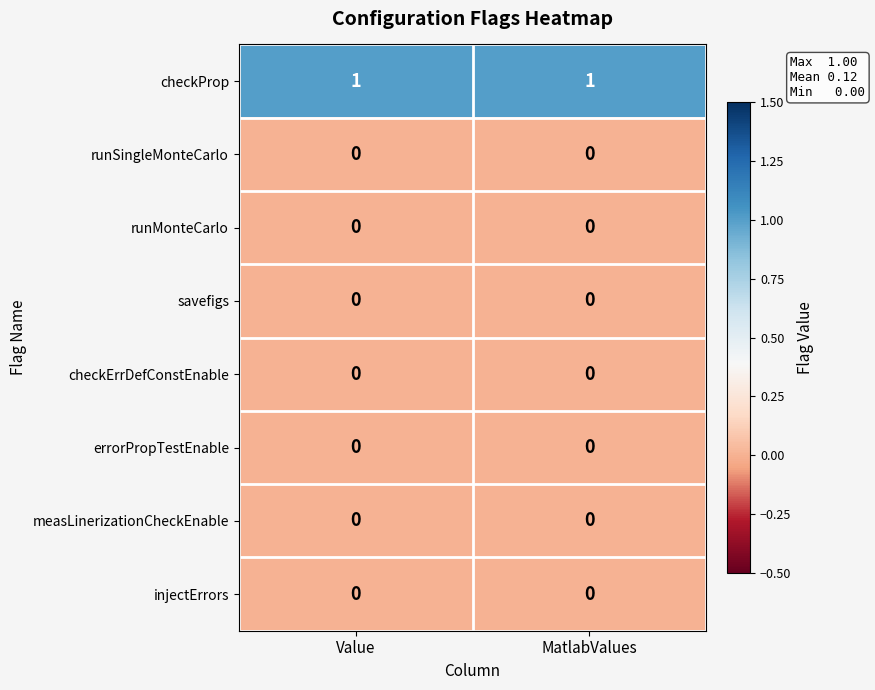

Reading left to right, extract all data points from this chart.

checkProp: Value=1	MatlabValues=1
runSingleMonteCarlo: Value=0	MatlabValues=0
runMonteCarlo: Value=0	MatlabValues=0
savefigs: Value=0	MatlabValues=0
checkErrDefConstEnable: Value=0	MatlabValues=0
errorPropTestEnable: Value=0	MatlabValues=0
measLinerizationCheckEnable: Value=0	MatlabValues=0
injectErrors: Value=0	MatlabValues=0